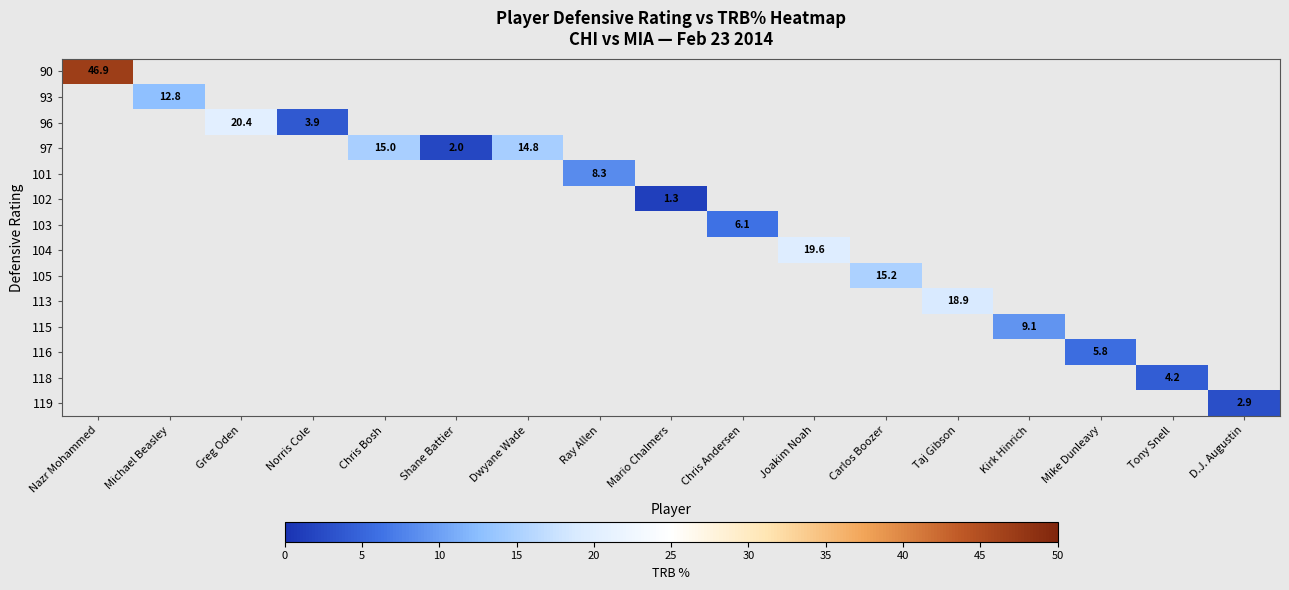

What is the greatest value displayed?

46.9